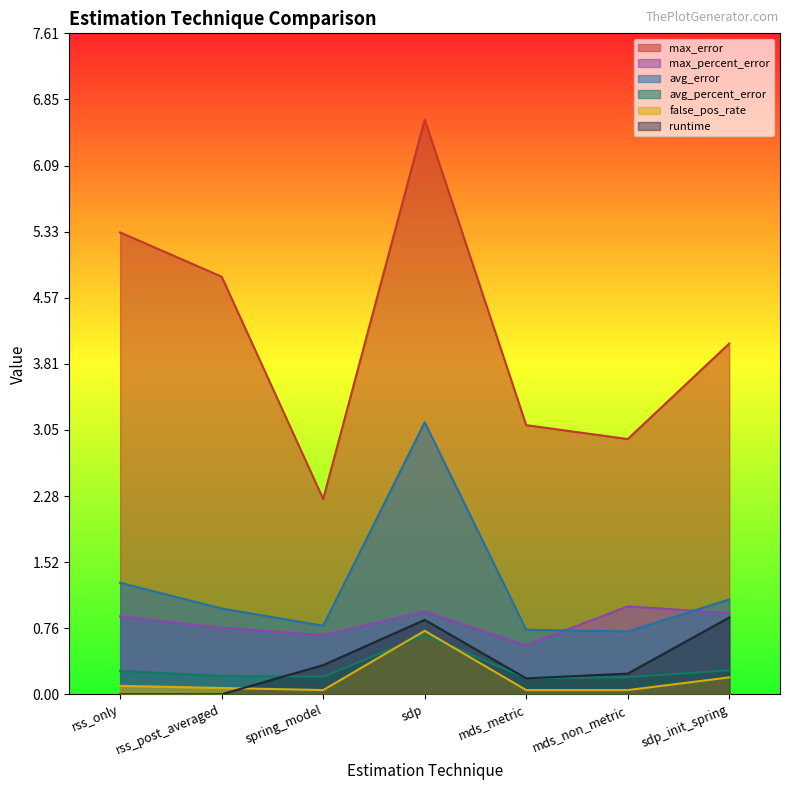

What is the sum of all runtime values?

2.5